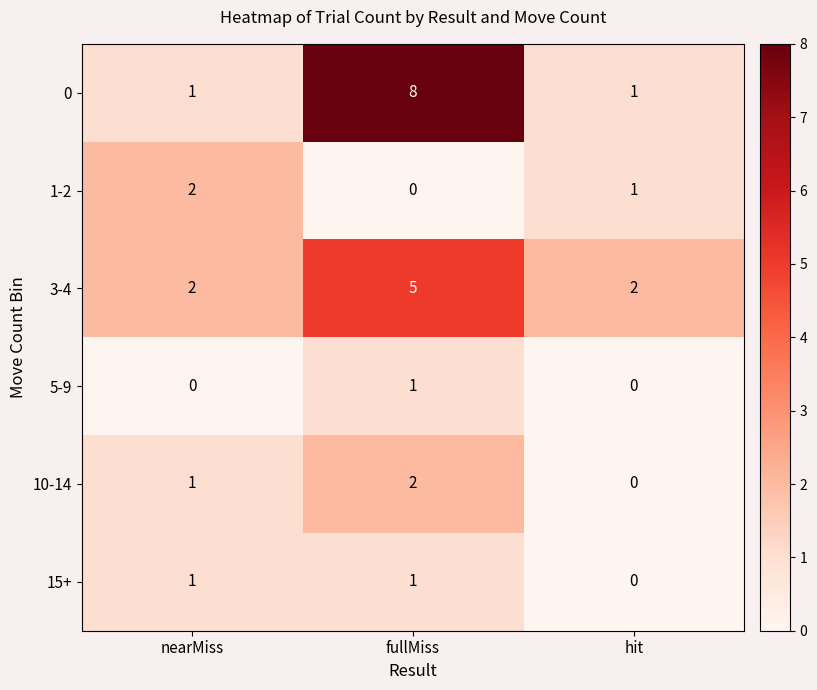

What is the difference between the highest and lowest values at hit?

2